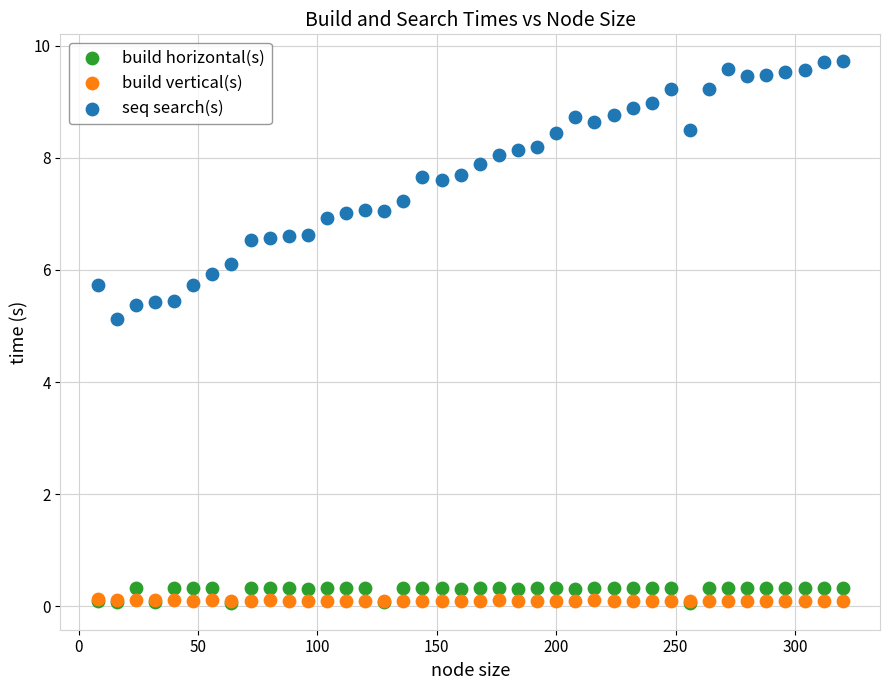

Across all series, what Y value is closest to 4?

5.1